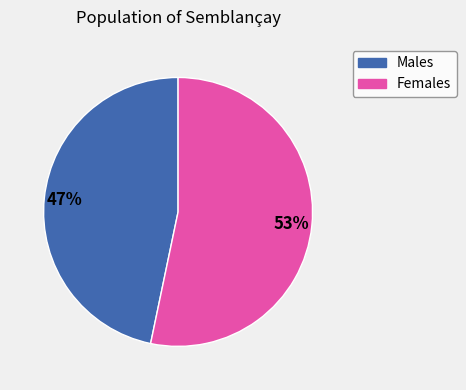

To the nearest percent, what is the average slice percentage?

50%